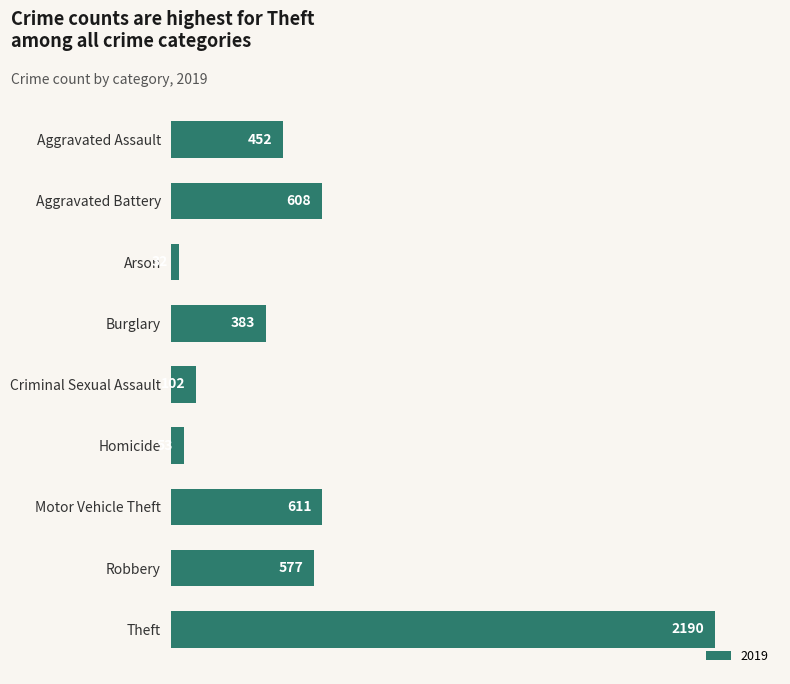

Reading bottom to top, what are all the values shown in this chart?

Theft=2190	Robbery=577	Motor Vehicle Theft=611	Homicide=53	Criminal Sexual Assault=102	Burglary=383	Arson=32	Aggravated Battery=608	Aggravated Assault=452